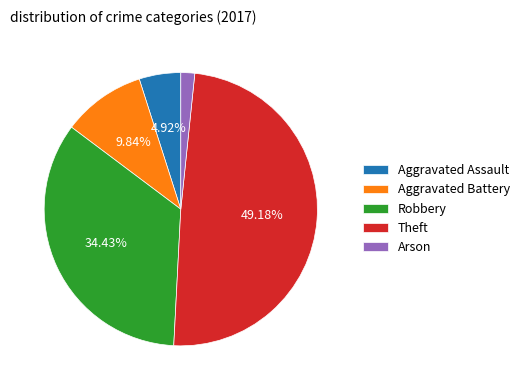

The Arson slice represents 2% of the pie. True or false?

True